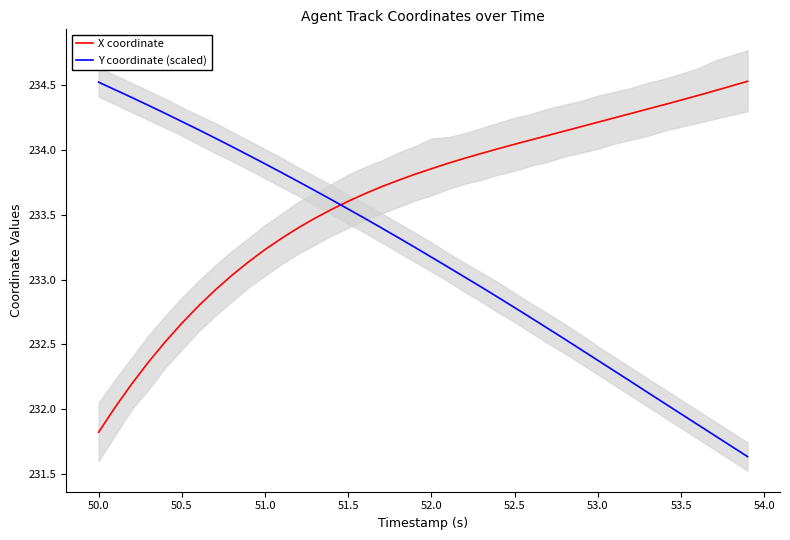

The Y coordinate (scaled) series shows 394.5 at 50.0. True or false?

False